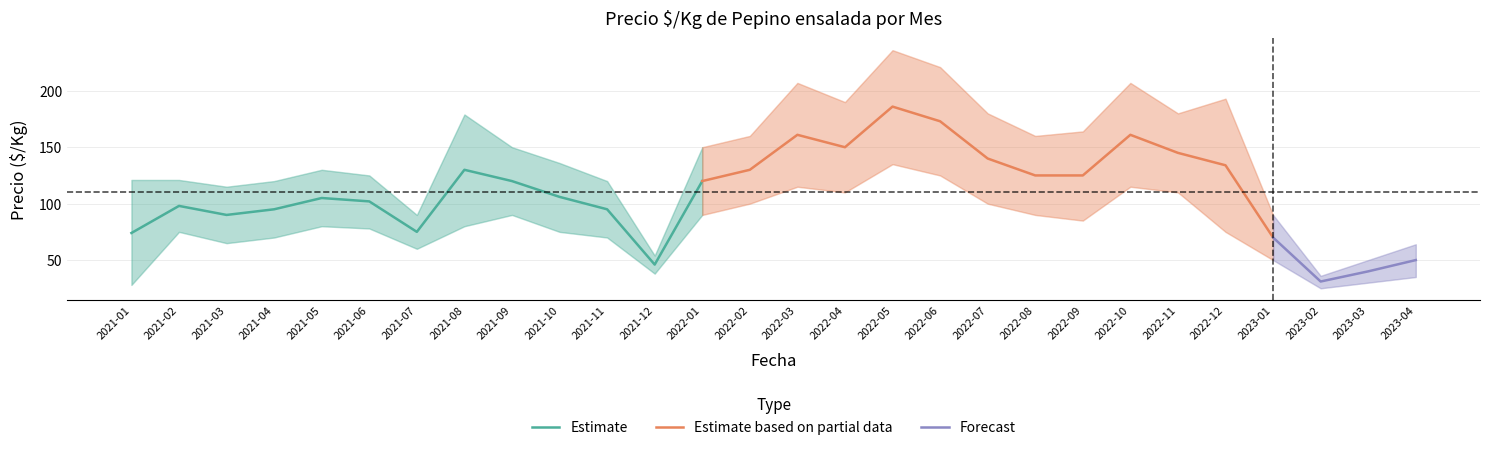

At which label is Precio maximo closest to 136?

2021-10